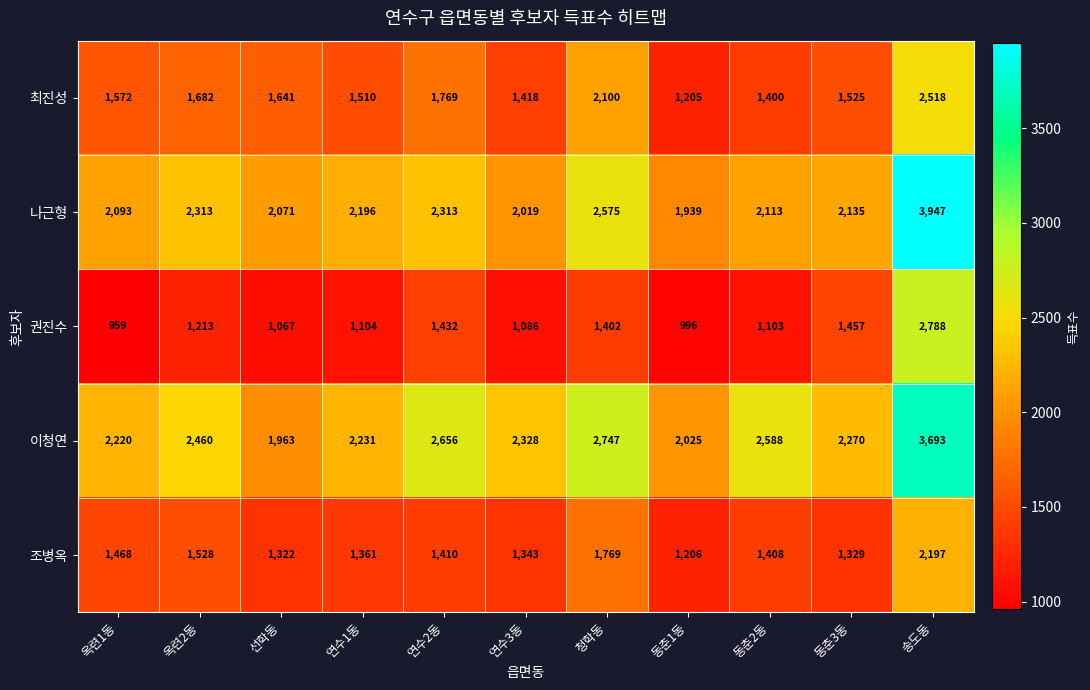

Which series changed the most between 연수1동 and 송도동?

나근형